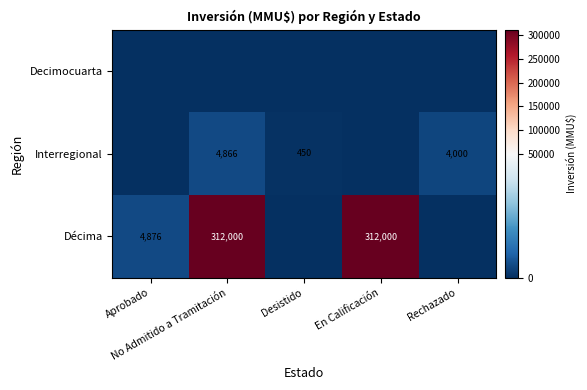

The Décima series shows 4876 at Aprobado. True or false?

True